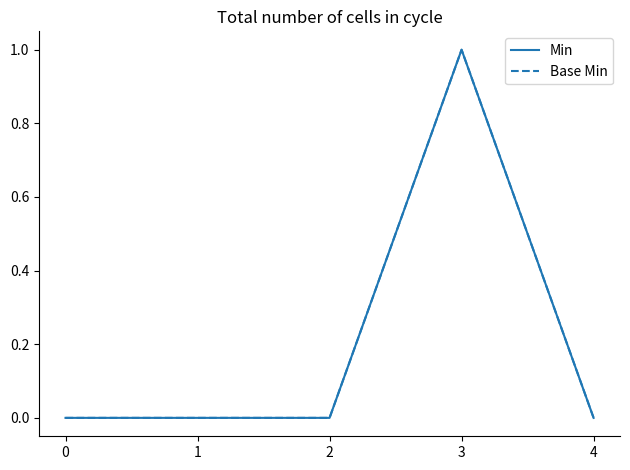

Does the chart have visible grid lines?

No